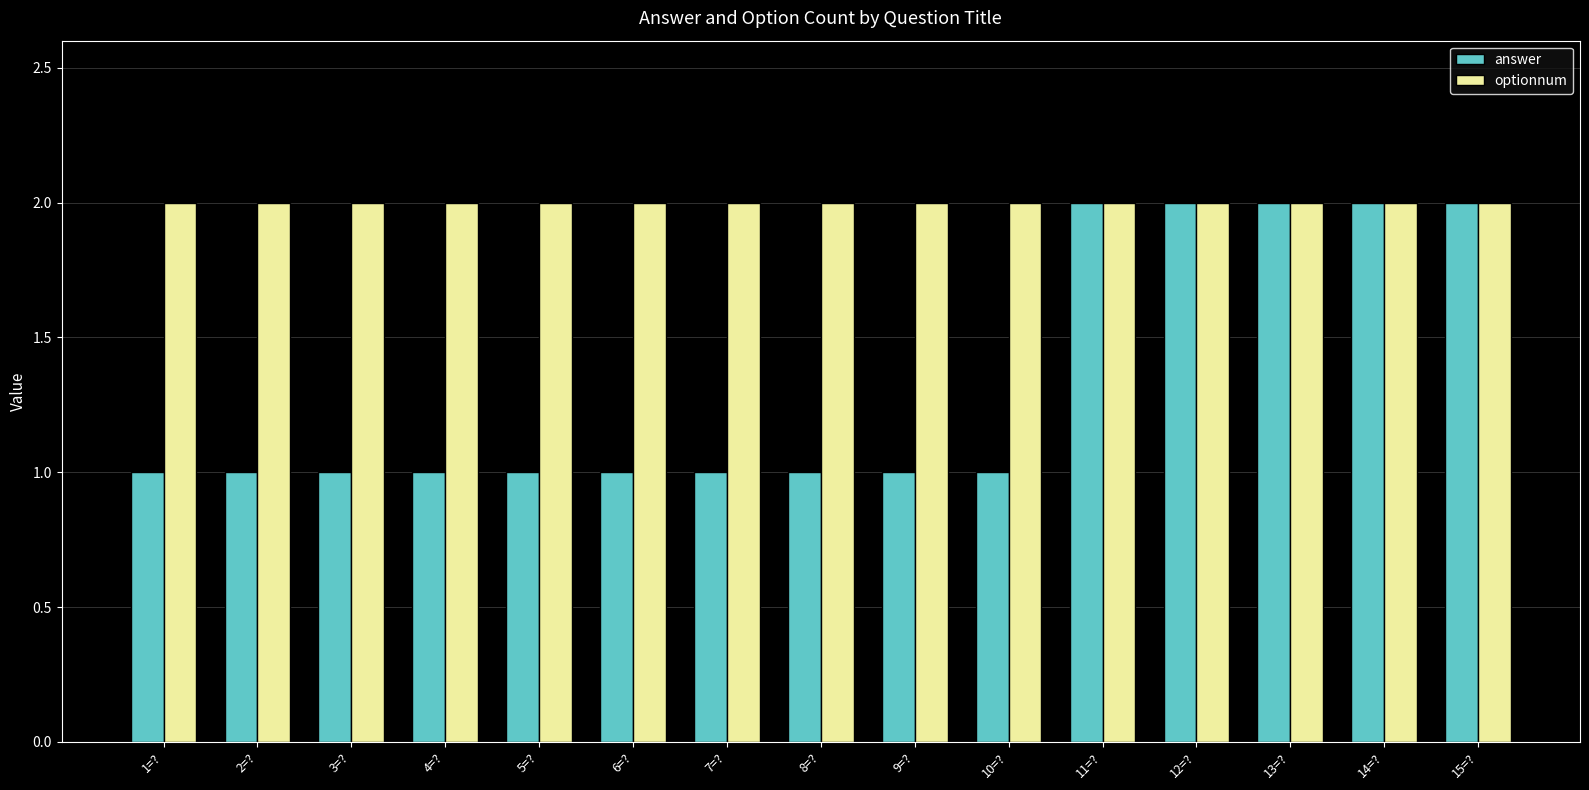

How many data points does each series have?

15